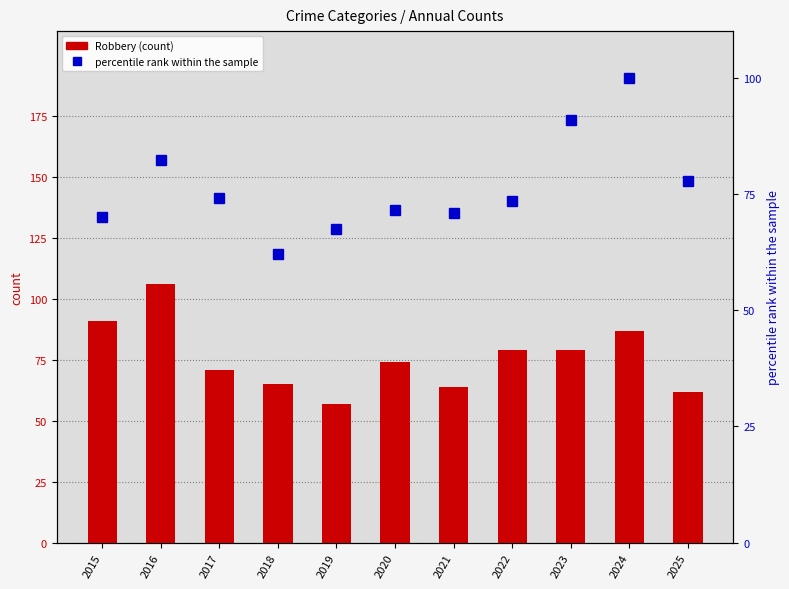

What is the difference between the maximum and second lowest values in the percentile rank within the sample series?

32.6